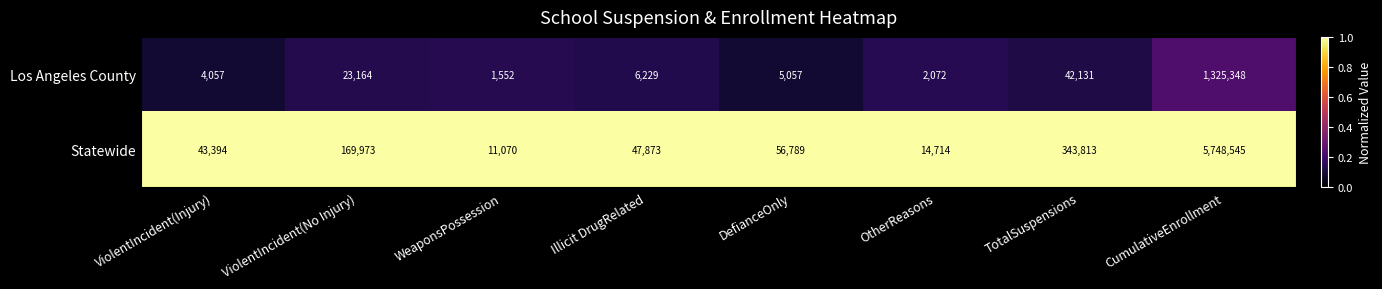

What is the minimum value for Los Angeles County?

1552